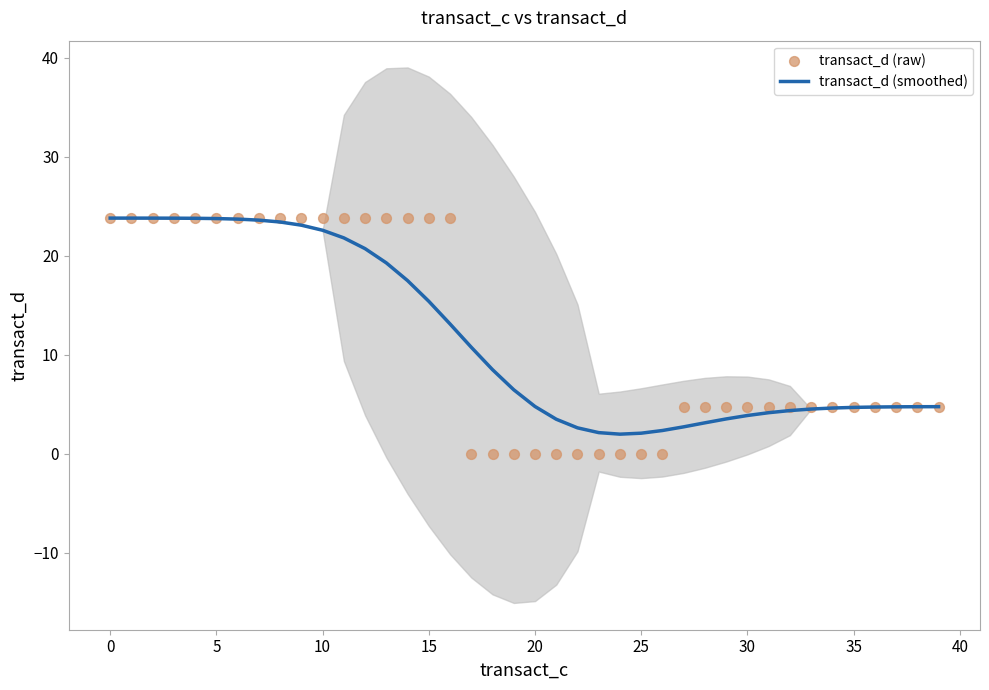

Which series reaches the maximum Y coordinate?

transact_d (smoothed)